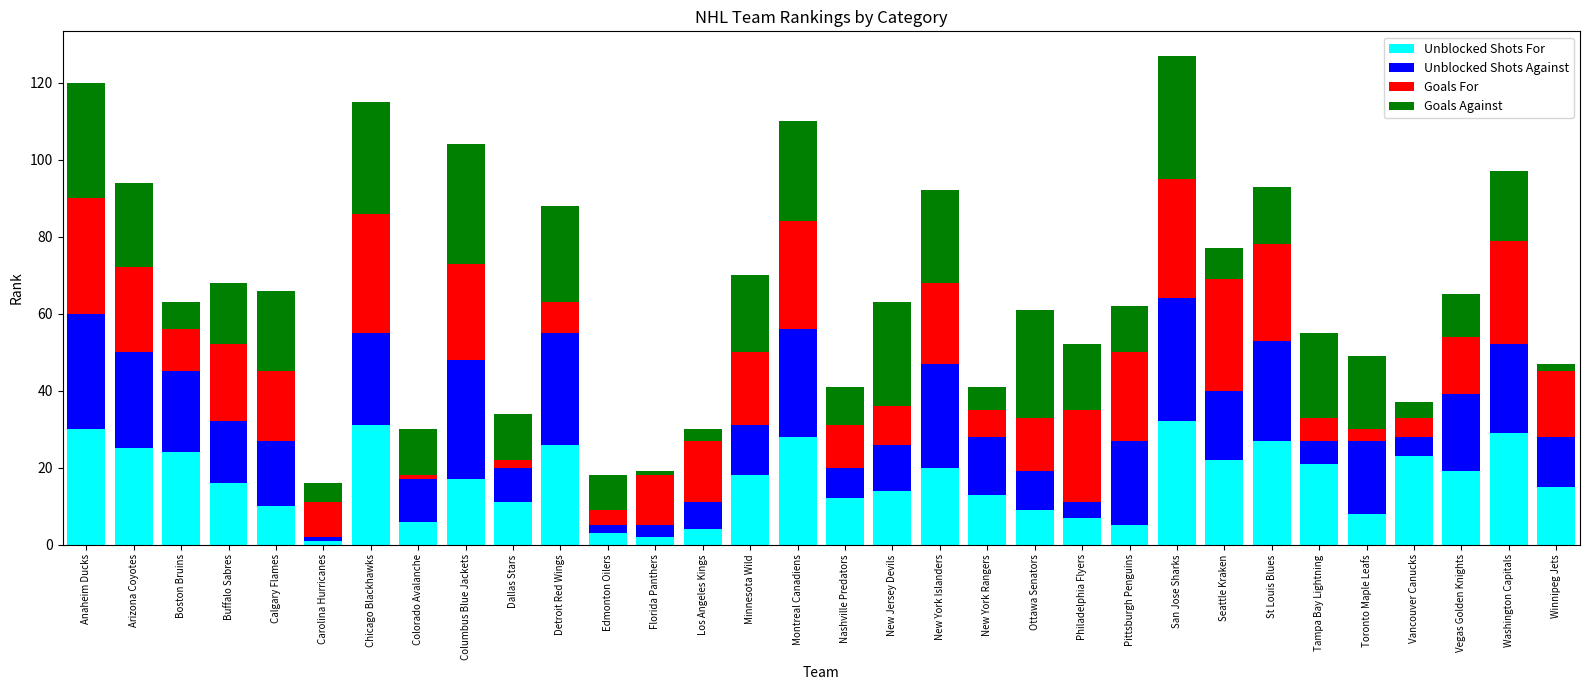

What is the total value across all series at New York Islanders?

92